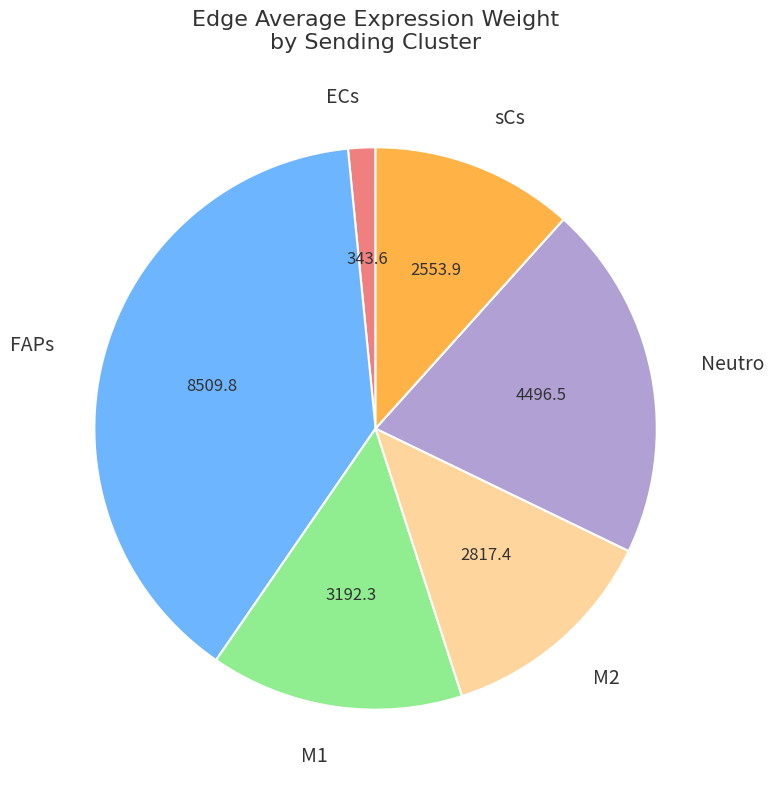

Which has a higher value, sCs or M1?

M1